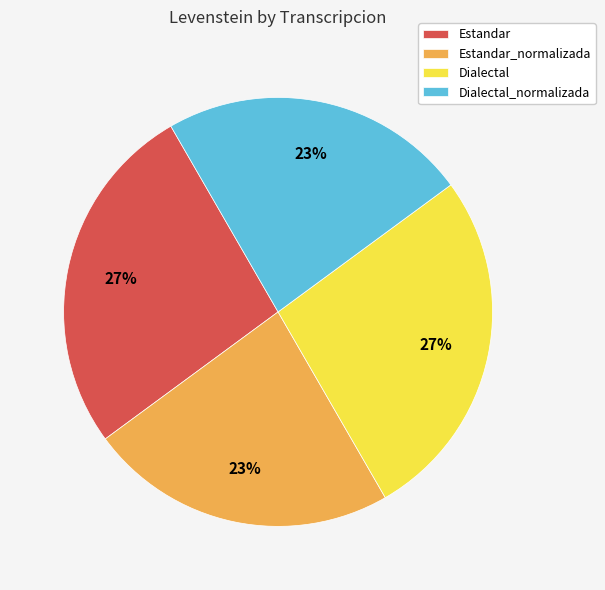

Does Dialectal_normalizada account for over 50% of the chart?

No